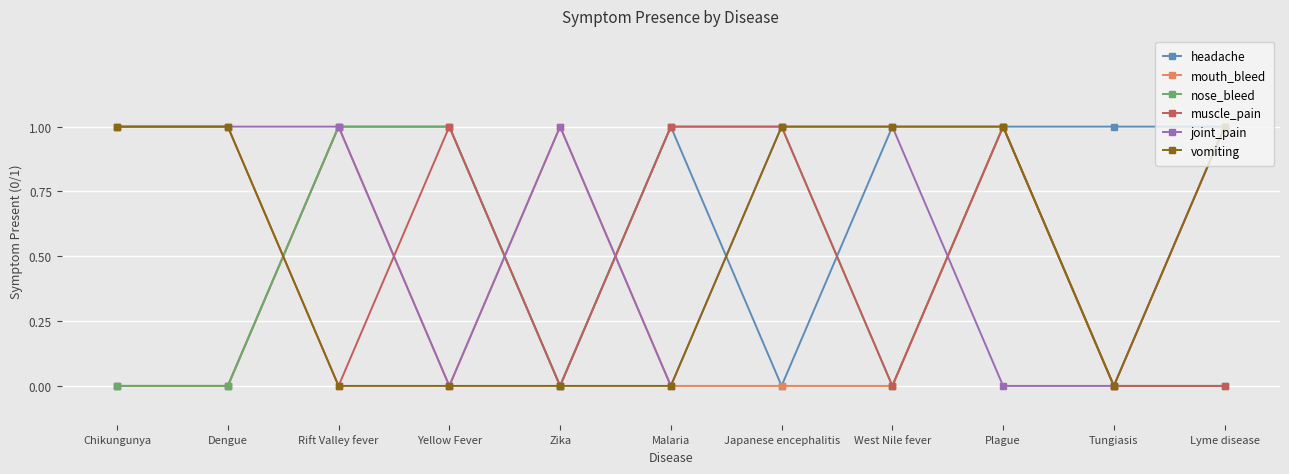

What is the label of the 10th point from the right?

Dengue